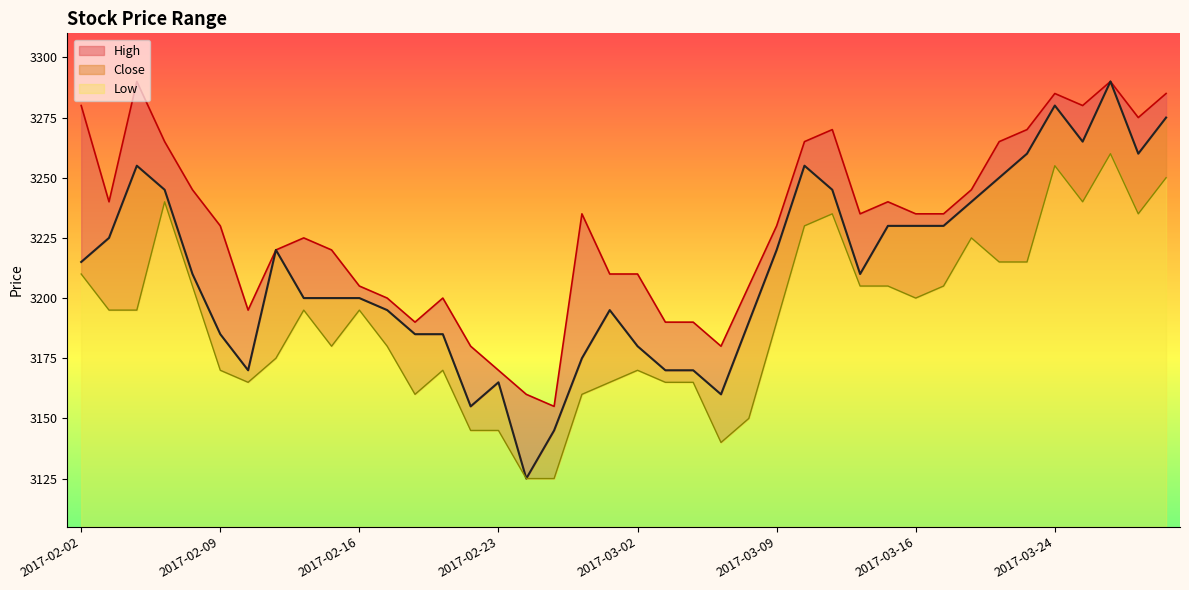

What is the maximum value shown in the chart?

3290